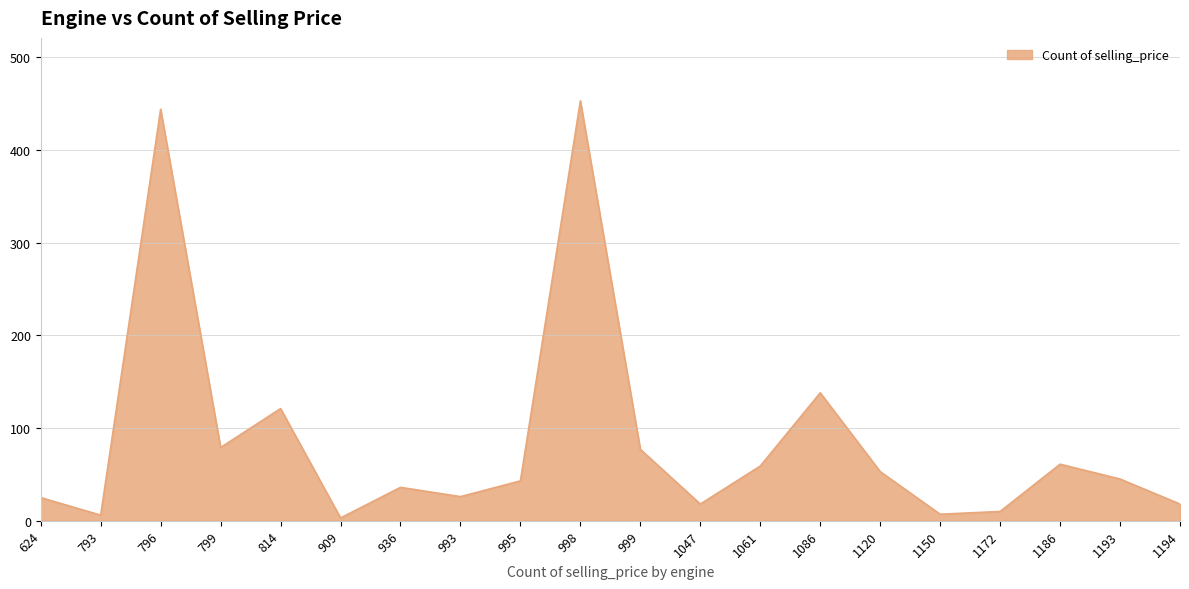

True or false: there are more than 0 points higher than both neighbors.

True